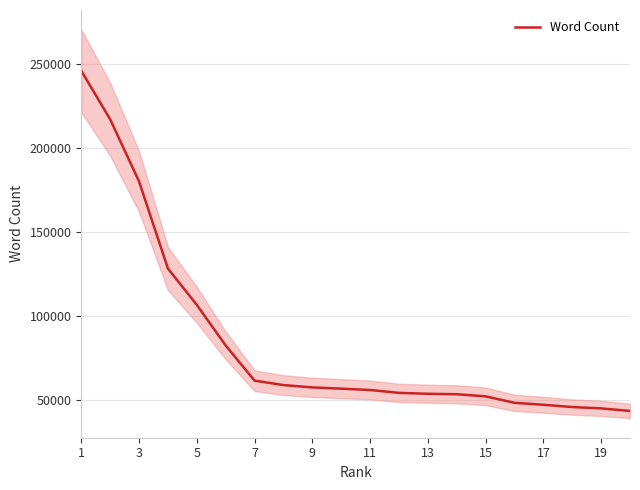

What is the value of the 19th point from the left?

45058